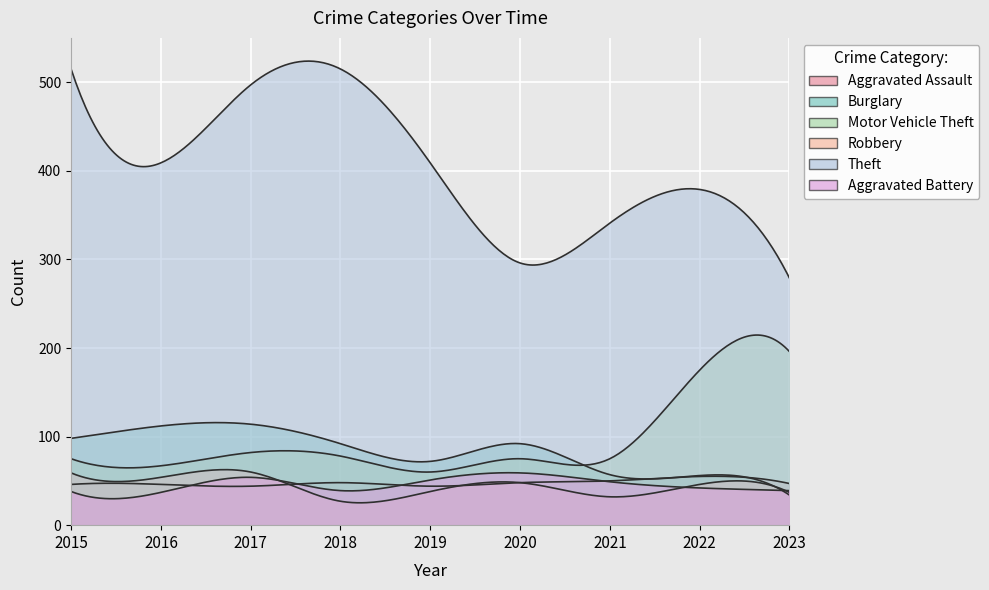

What is the difference between the Aggravated Battery values at 2021 and 2020?

10